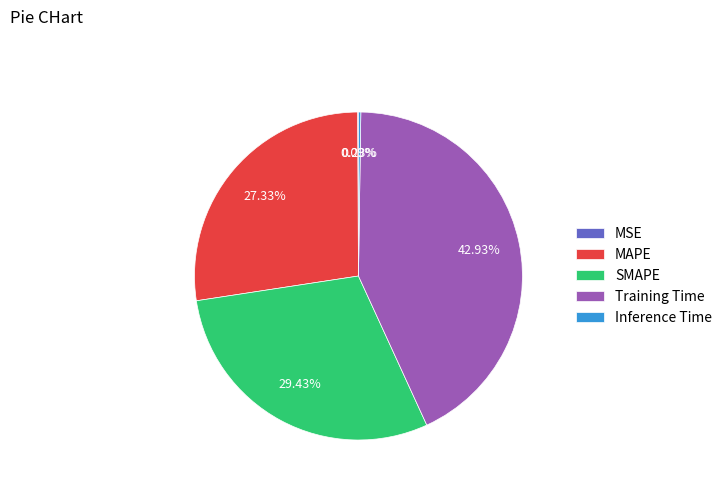

Does any single category account for the majority?

No